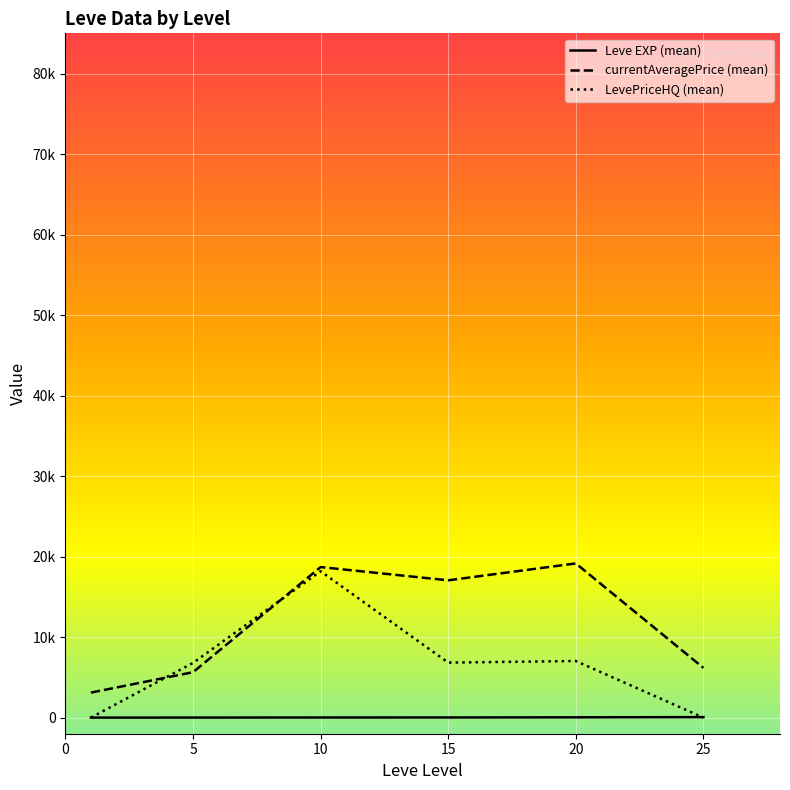

Which series has the widest spread of values?

LevePriceHQ (mean)